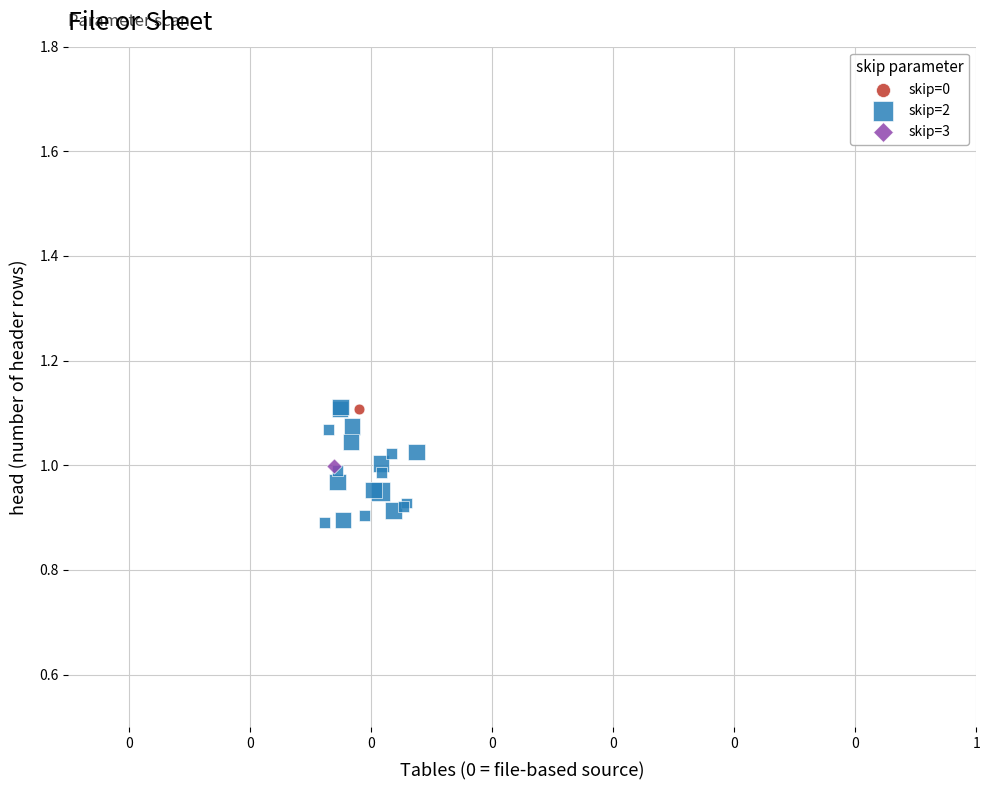

What are all the series names shown in the legend?

skip=0, skip=2, skip=3